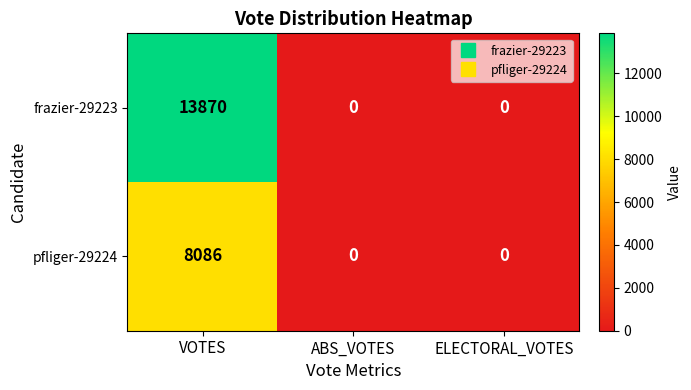

What is the greatest value displayed?

13870